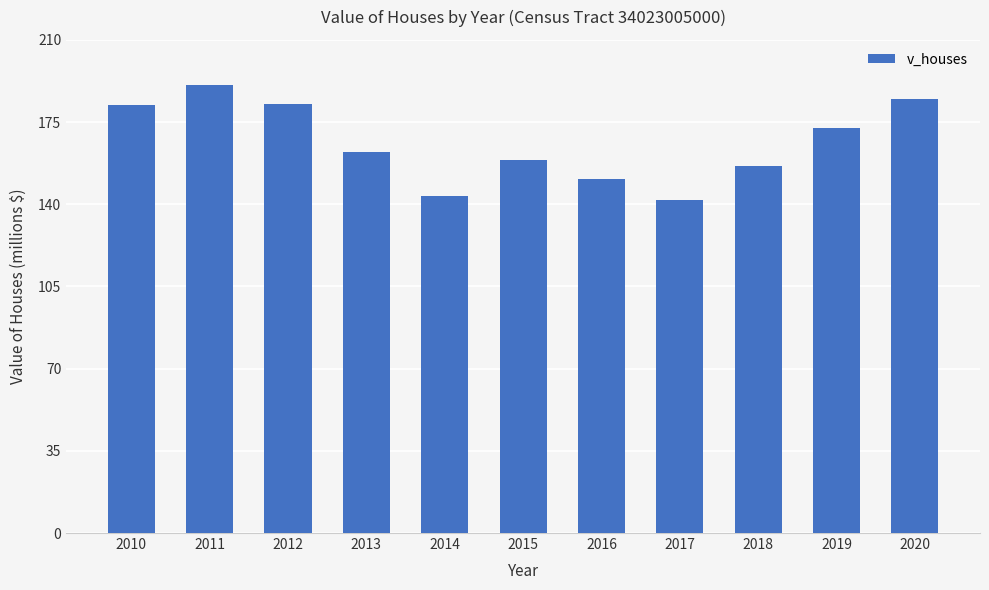

Is it true that the value at 2015 is 40063155?

False